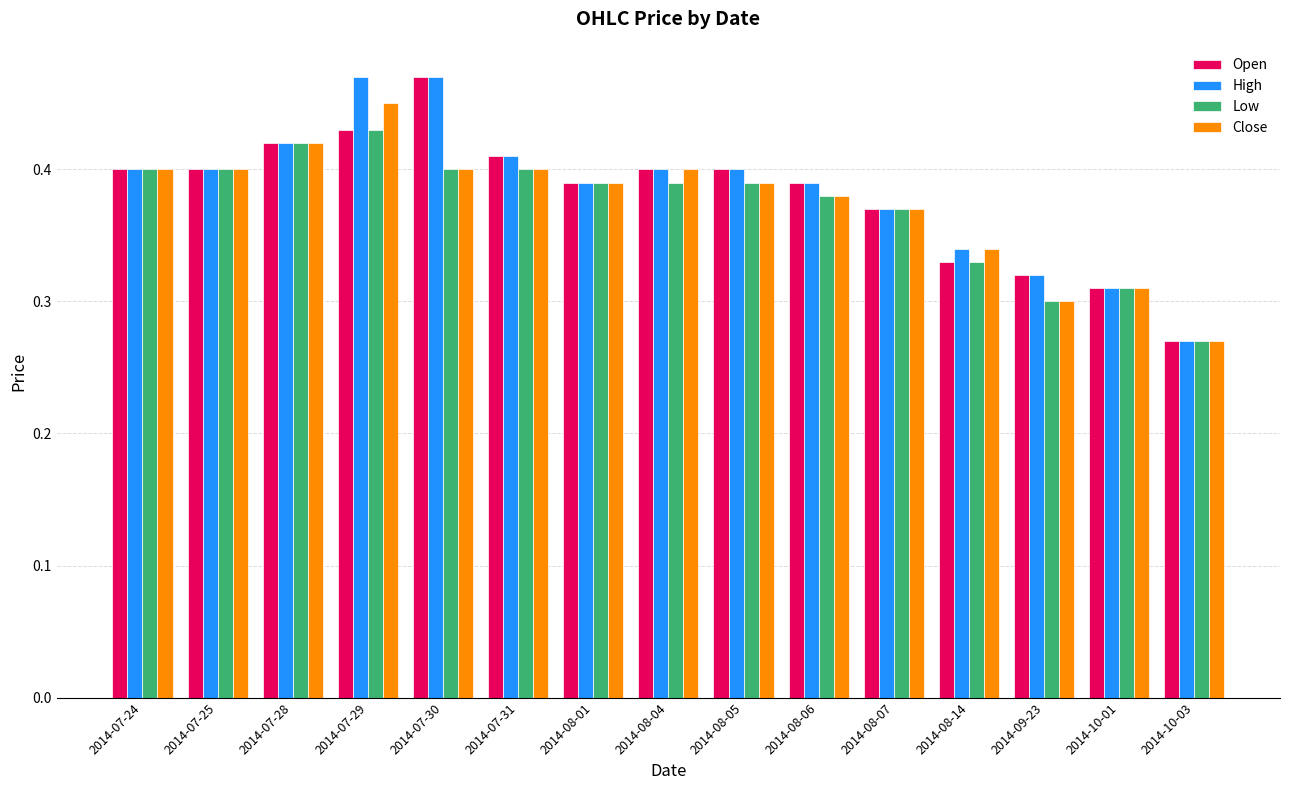

Is the value of Open at 2014-07-30 greater than the value of High at 2014-08-05?

Yes